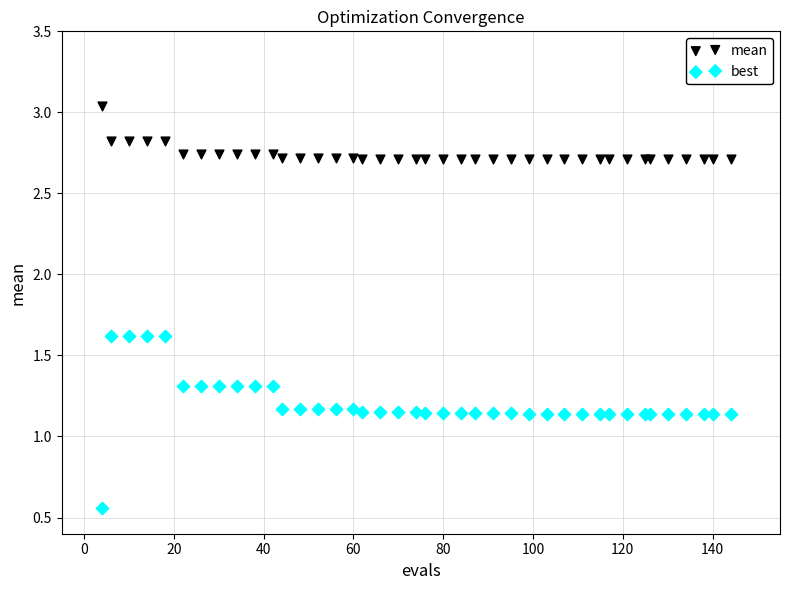

Which series reaches the minimum Y coordinate?

best